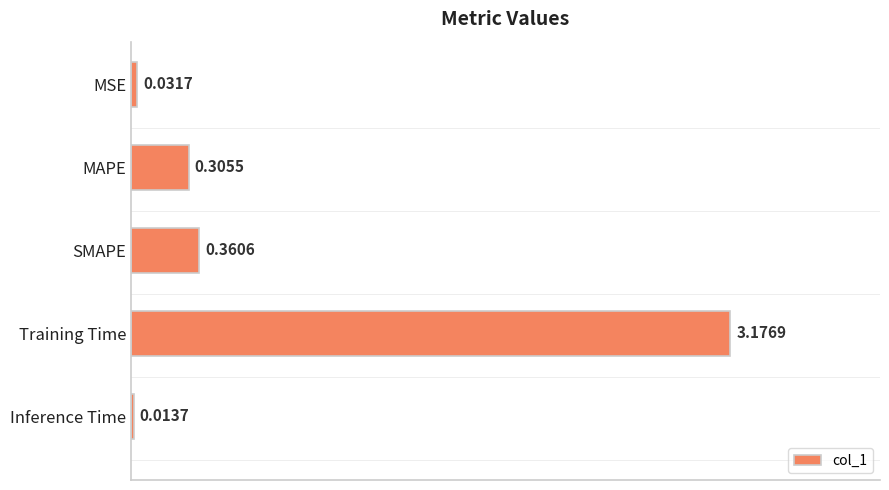

What is the label of the 4th bar from the bottom?

MAPE